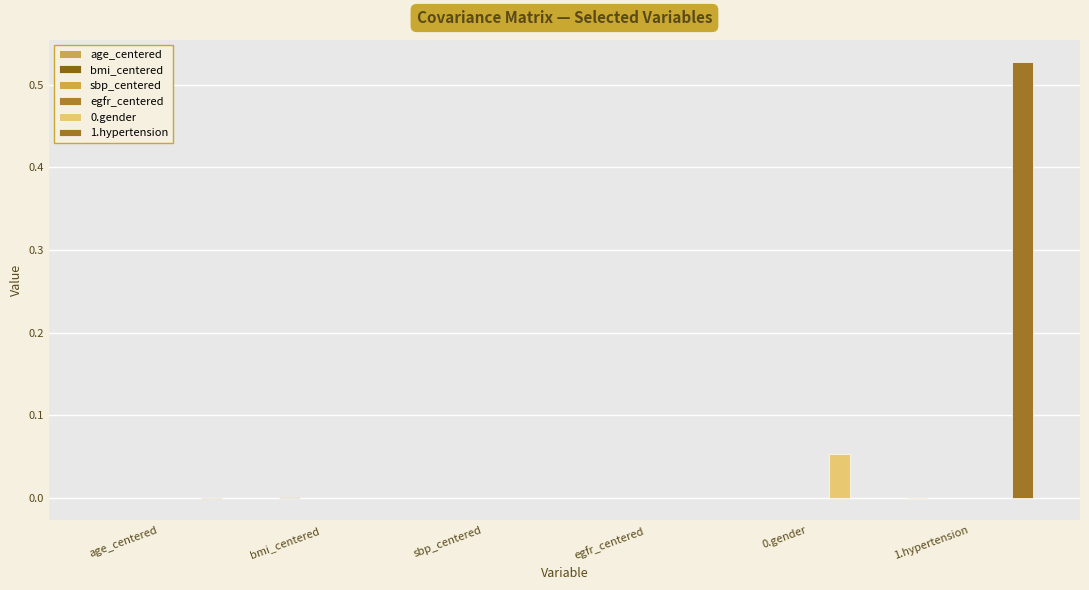

Rank the series by their maximum value, from highest to lowest.

1.hypertension, 0.gender, bmi_centered, age_centered, sbp_centered, egfr_centered